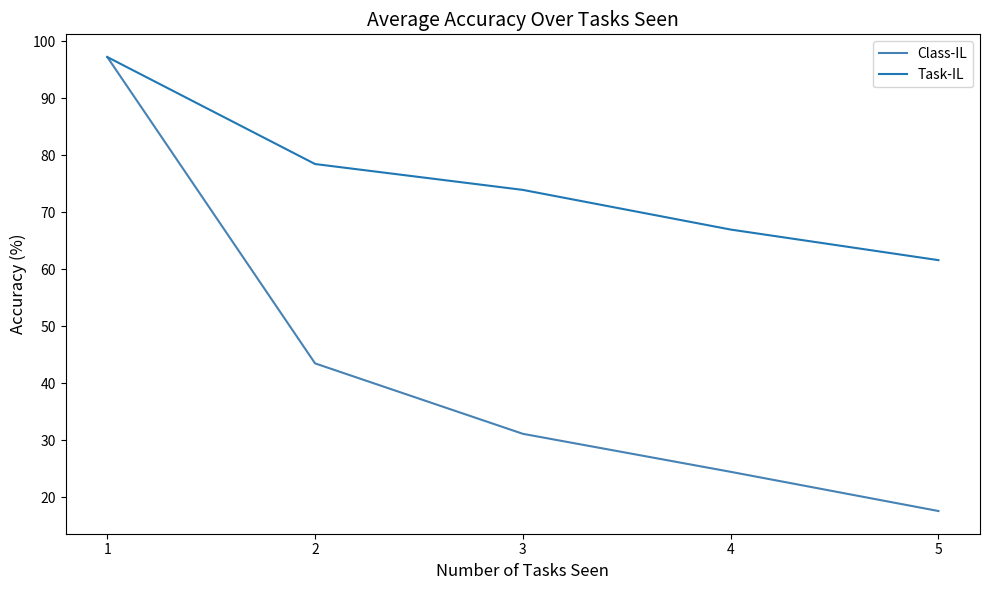

Is the value of Task-IL at 4 greater than the value of Class-IL at 2?

Yes